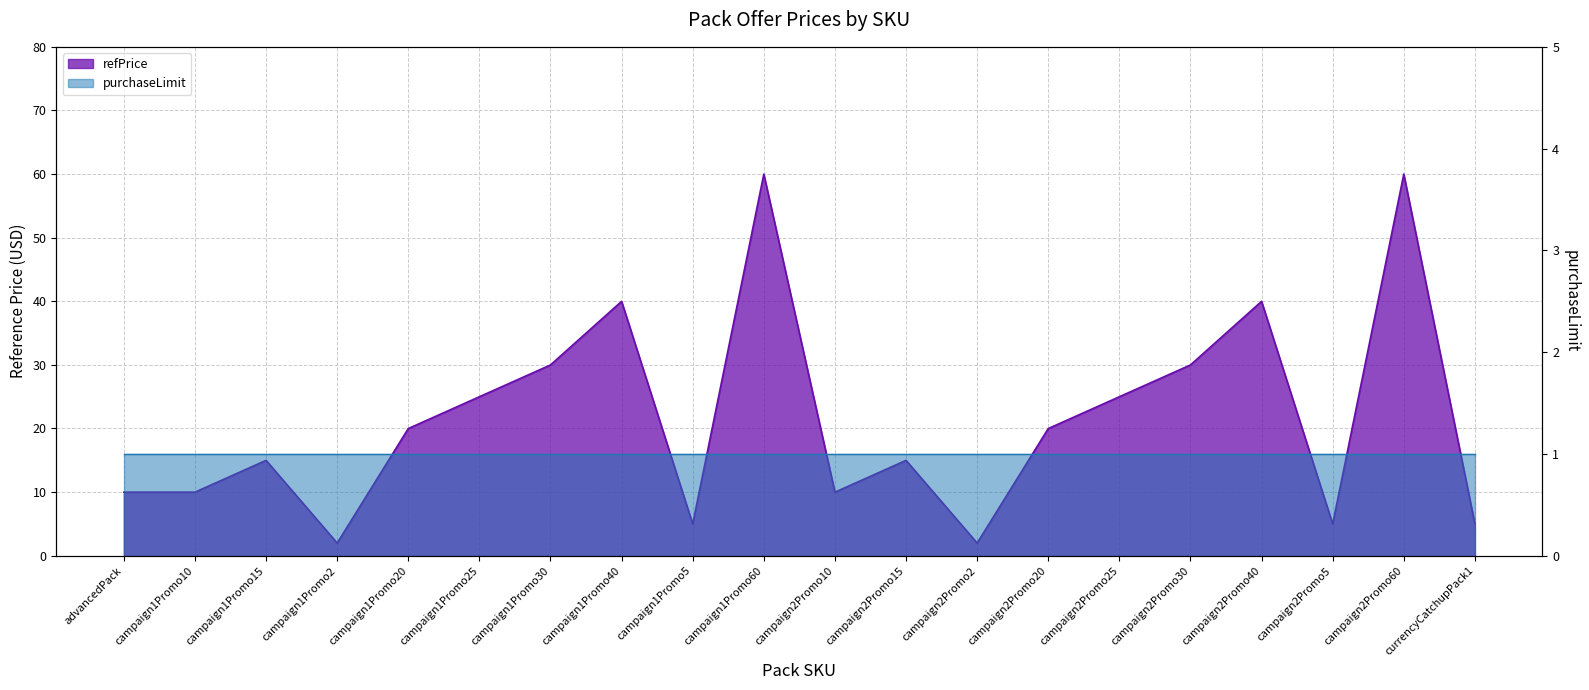

How many values exceed 19?

10